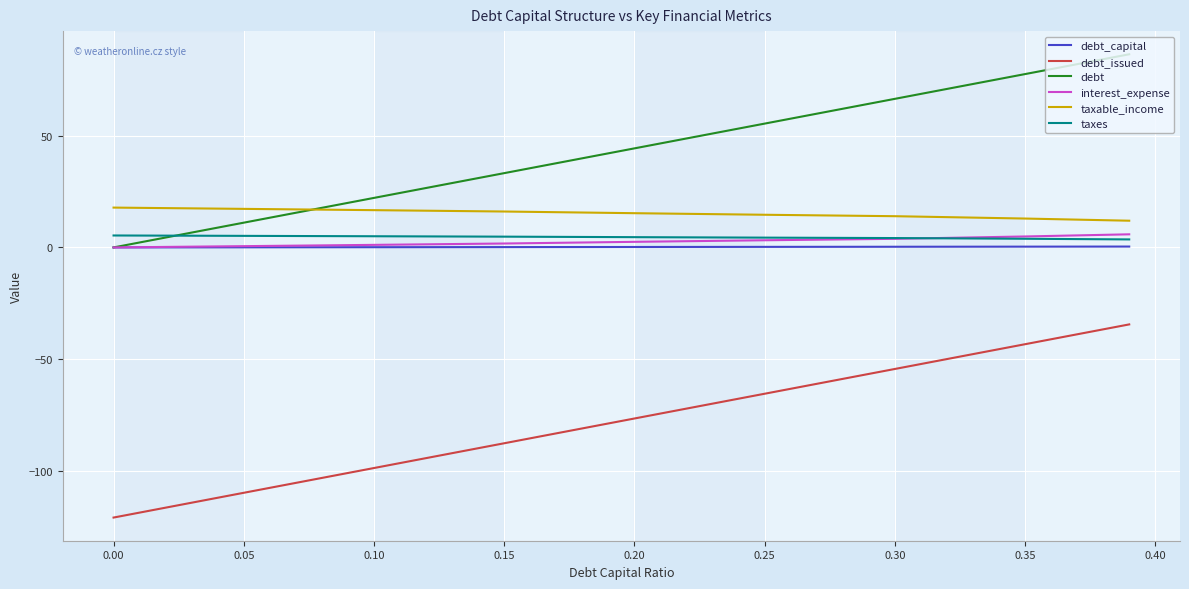

Is this an area chart (filled region under the line)?

No